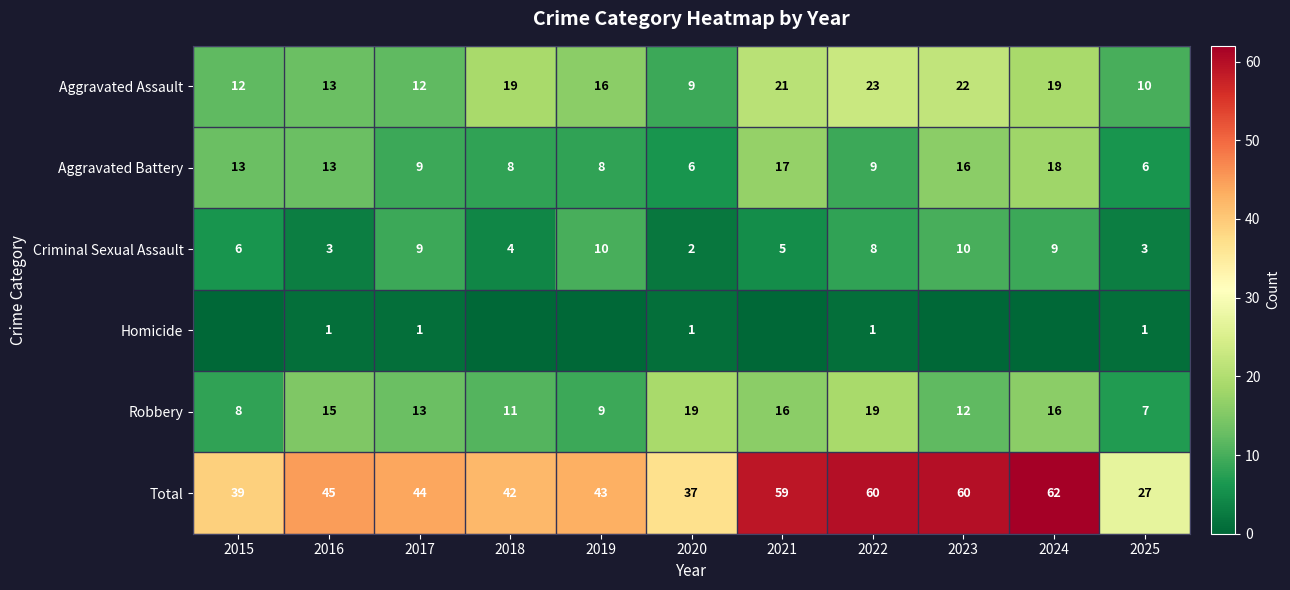

What is the minimum value for Aggravated Assault?

9